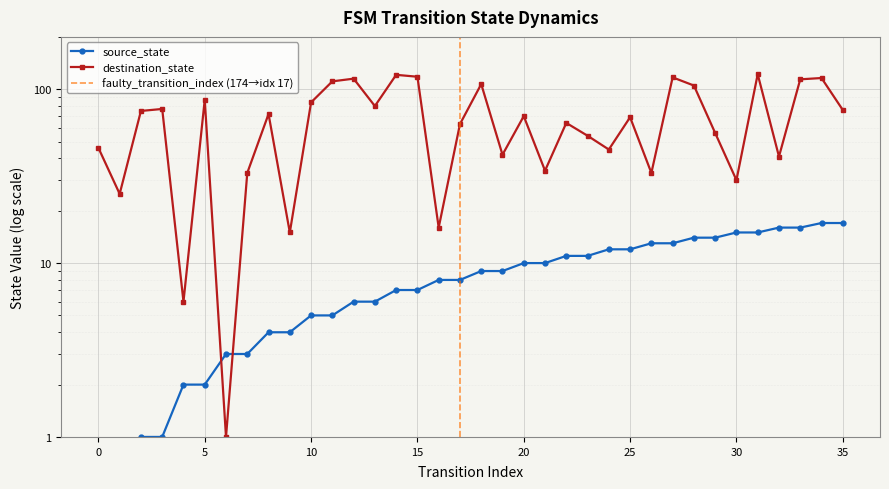

How many lines are shown in the chart?

2